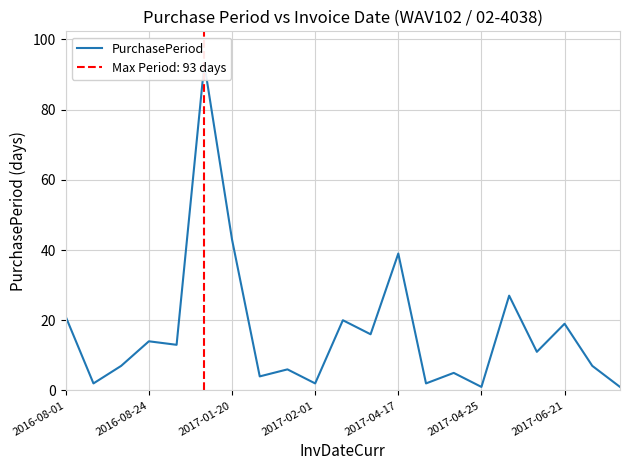

How many data points does each series have?

21